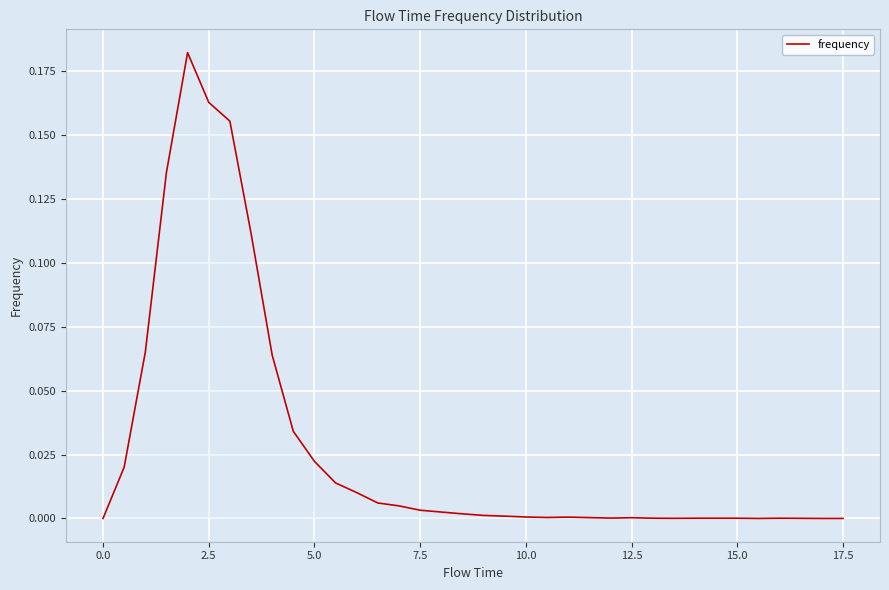

True or false: the data shows 0.0 at 12.5.

True